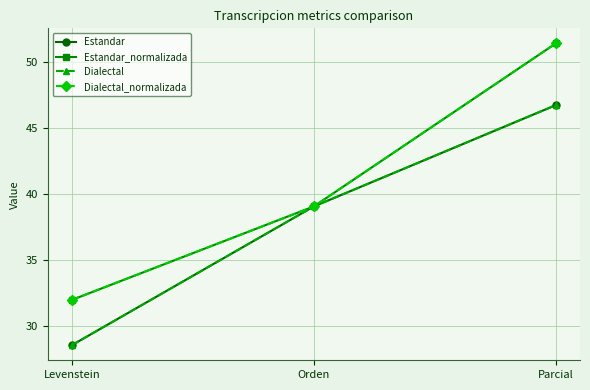

Which series has the largest total across all categories?

Estandar_normalizada